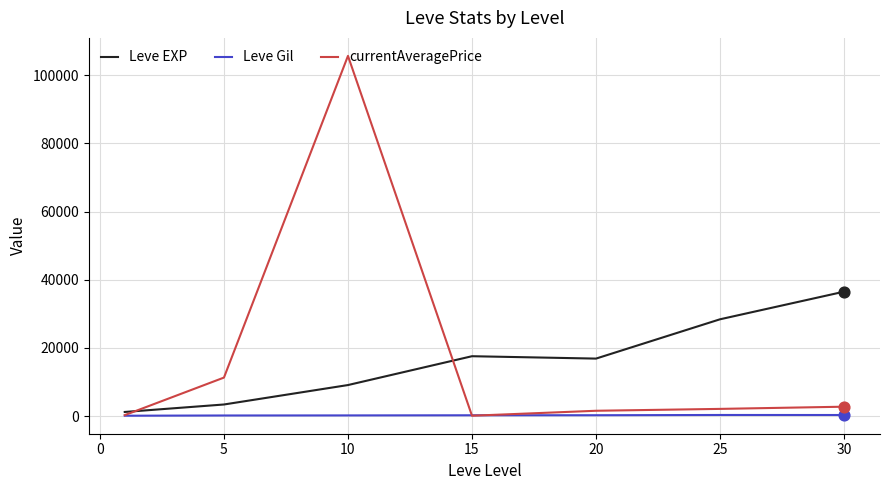

List the series in order of their peak value, lowest first.

Leve Gil, Leve EXP, currentAveragePrice